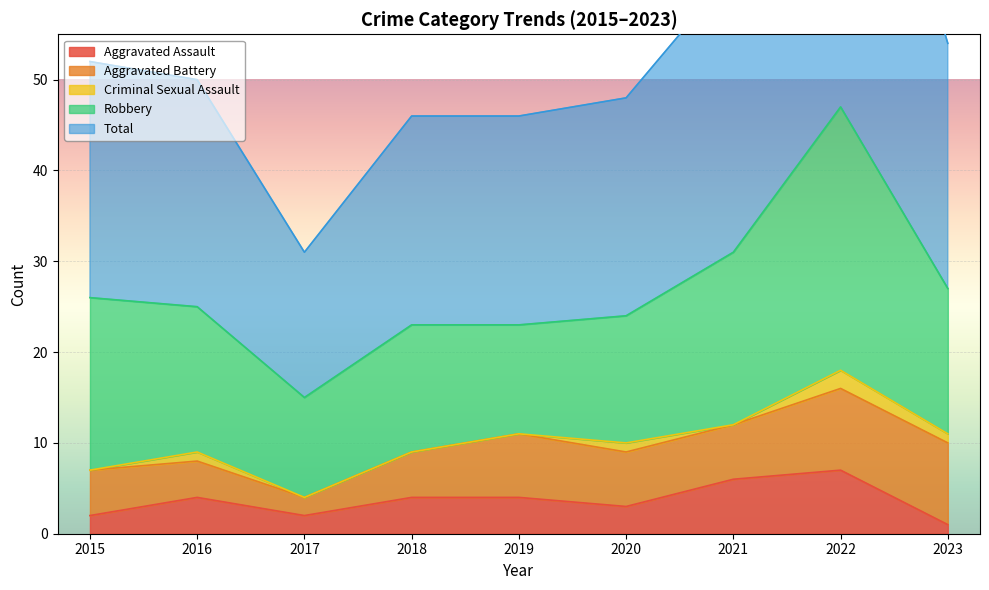

True or false: Aggravated Assault and Criminal Sexual Assault intersect in this chart.

False